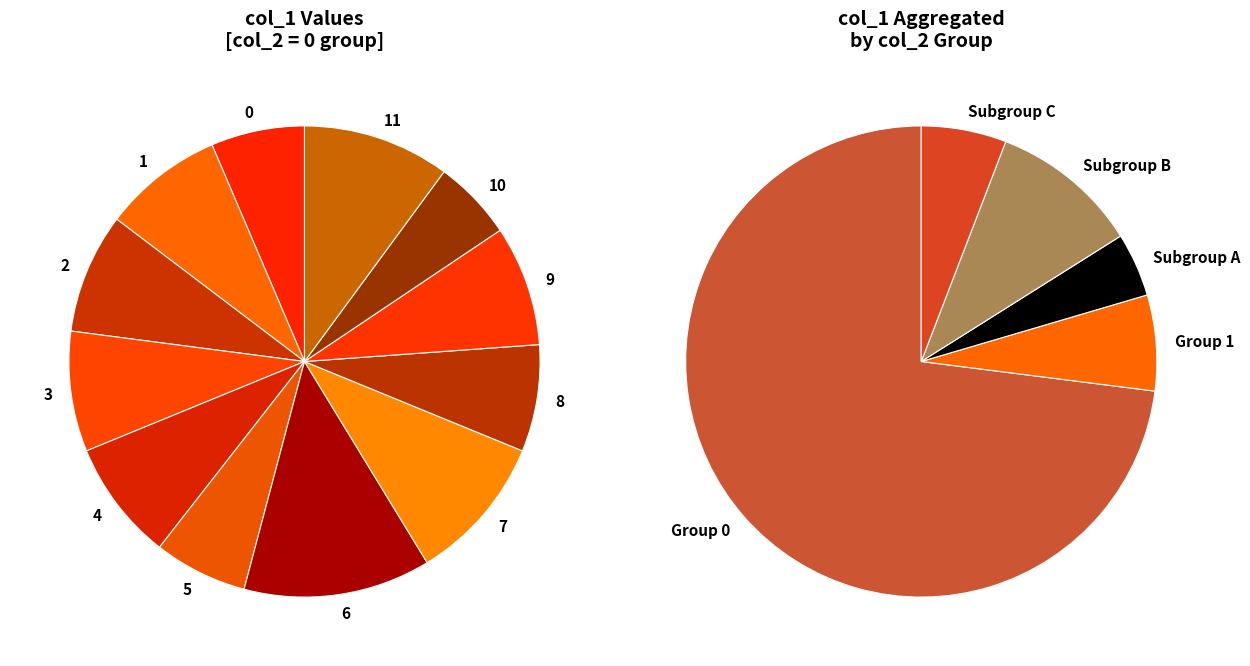

To the nearest percent, what is the difference between the 10 and 6 slice percentages?

7%